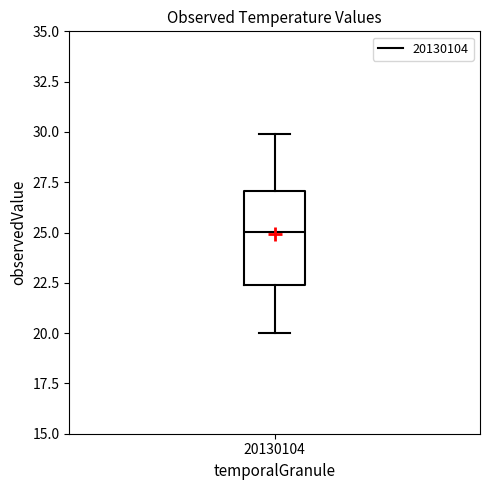

Read this box plot against the y-axis: the position of the median line, the range covered by the box, and the ends of both whiskers. The values are not printed on the chart, so give them approximately, as read against the axis.

median 25.0, box 22.5 to 27.0, whiskers 20.0 to 30.0